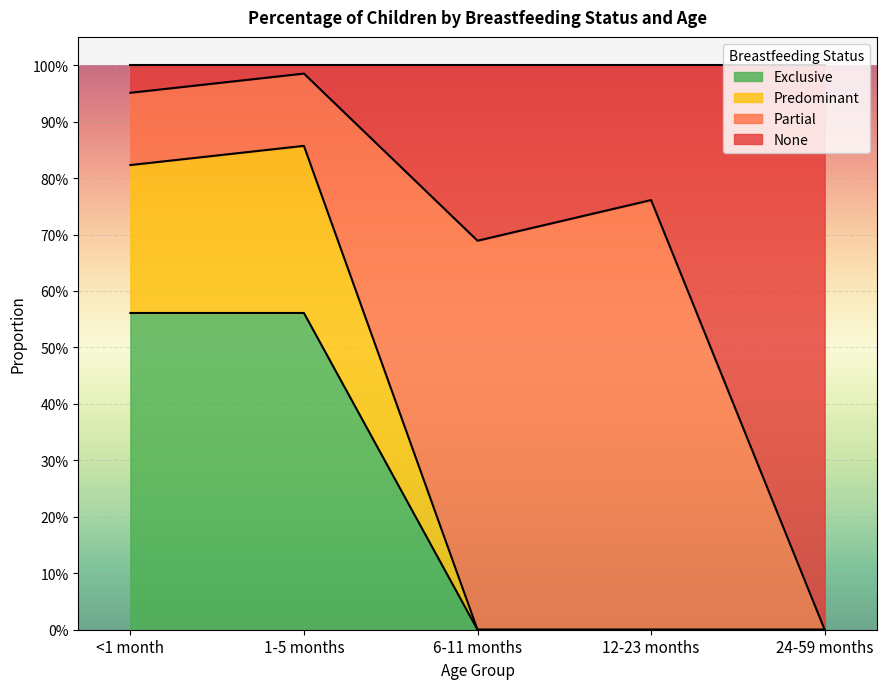

Between 24-59 months and 6-11 months, which is larger?

24-59 months